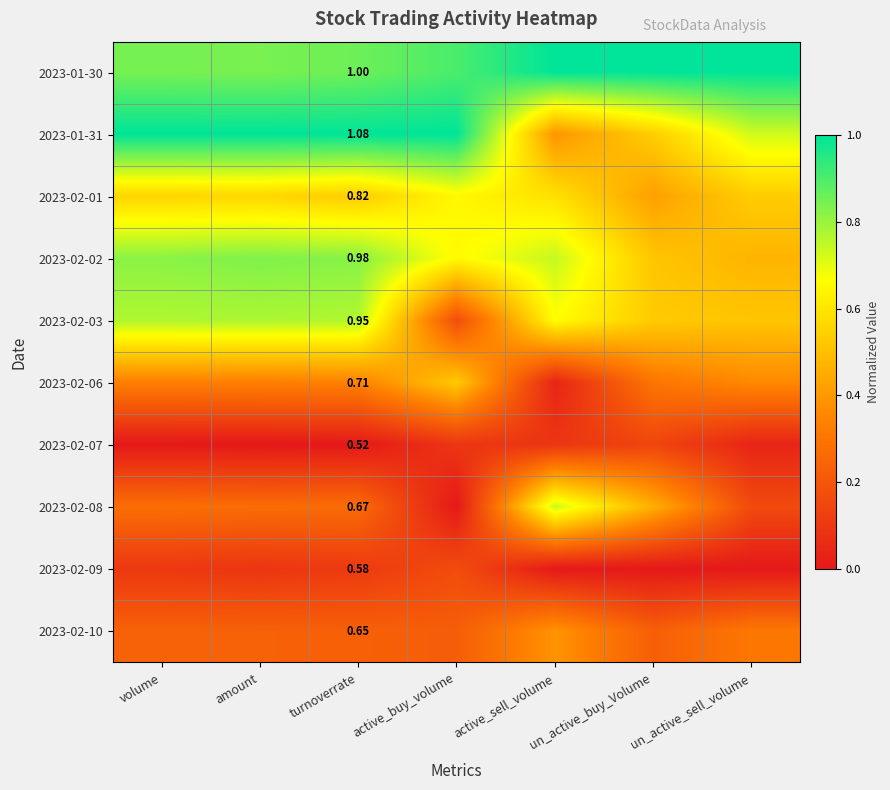

Count the number of categories in the chart.

7